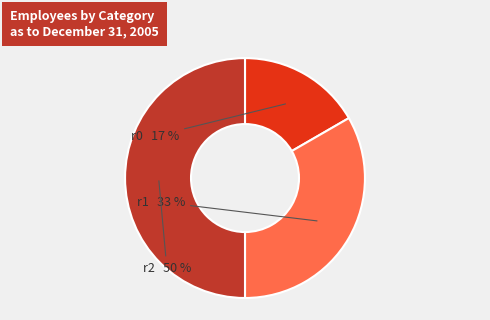

To the nearest percent, what is the average slice percentage?

33%